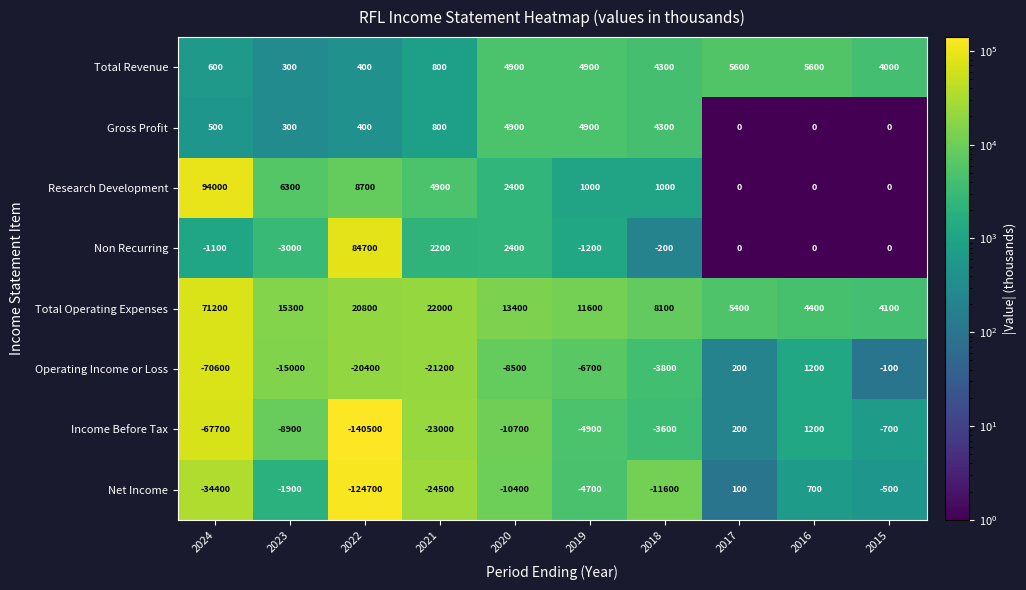

The value of Total Revenue at 2018 is 5605. True or false?

False